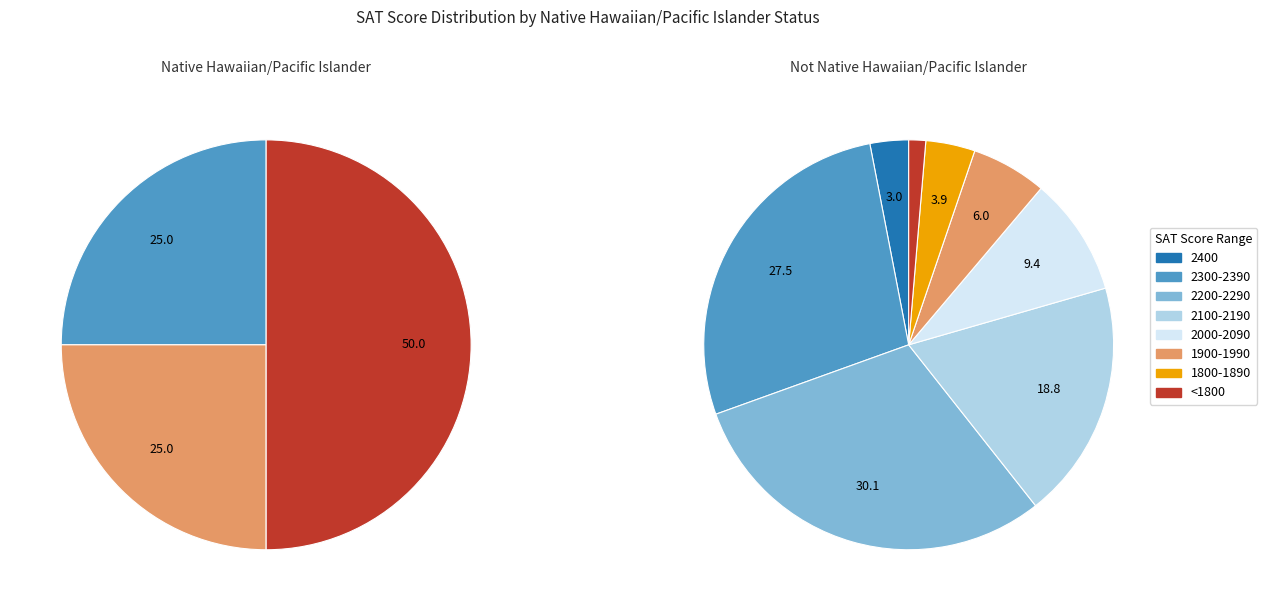

Is there any slice that represents more than half of the pie?

No